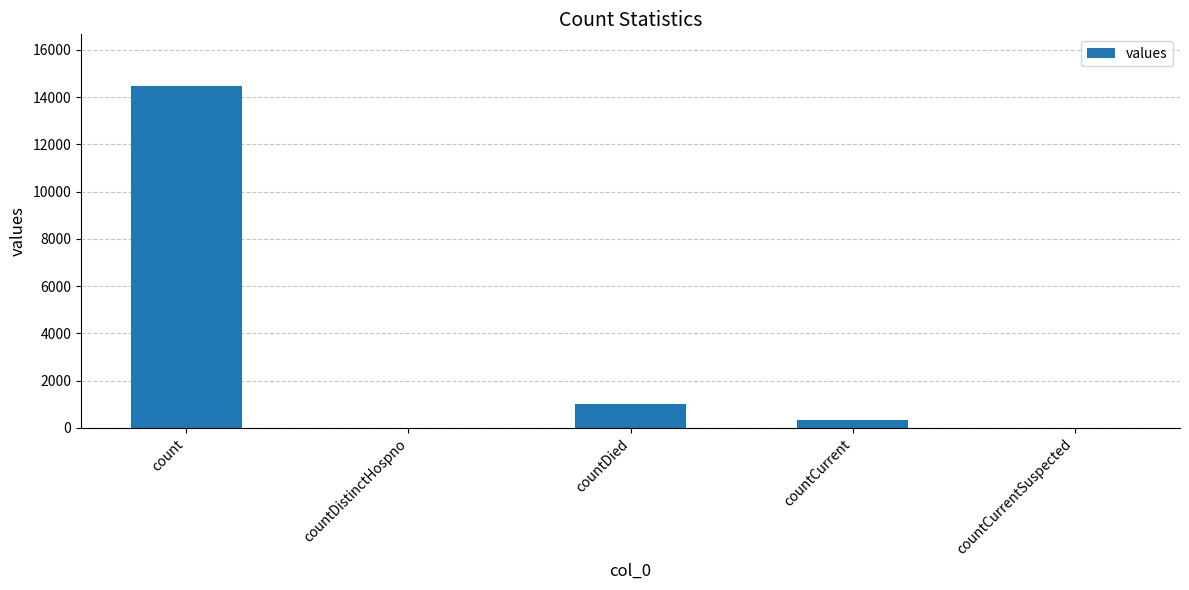

Reading left to right, extract all data points from this chart.

count=14488	countDistinctHospno=0	countDied=1033	countCurrent=345	countCurrentSuspected=0